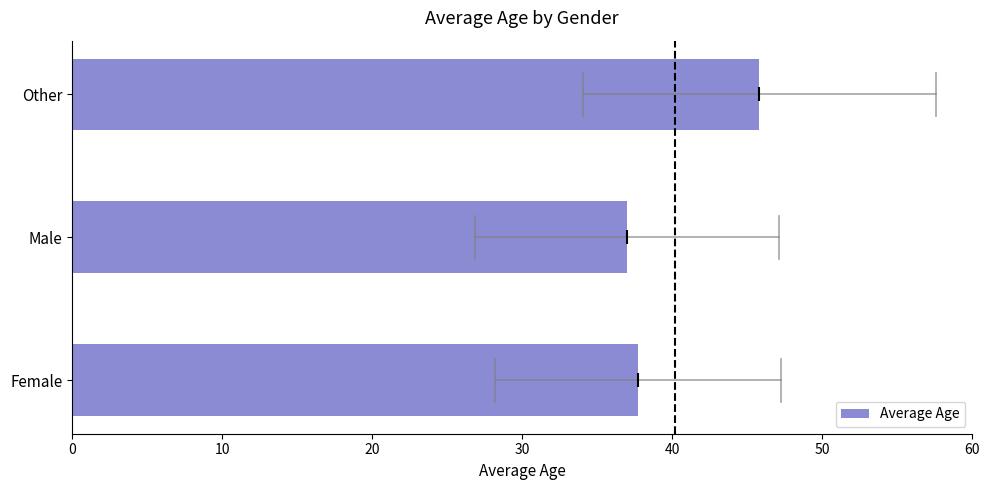

List the labels in order of value, largest first.

Other, Female, Male